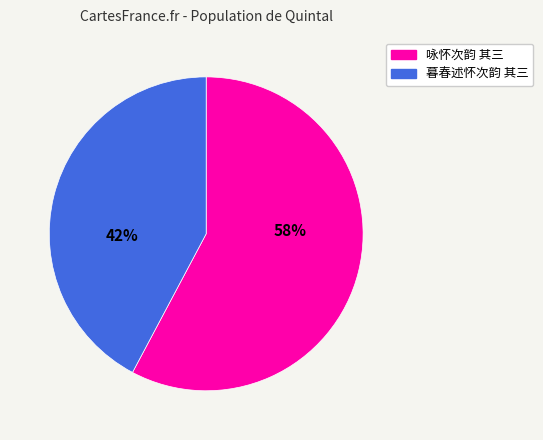

Is there a majority slice in this chart?

Yes